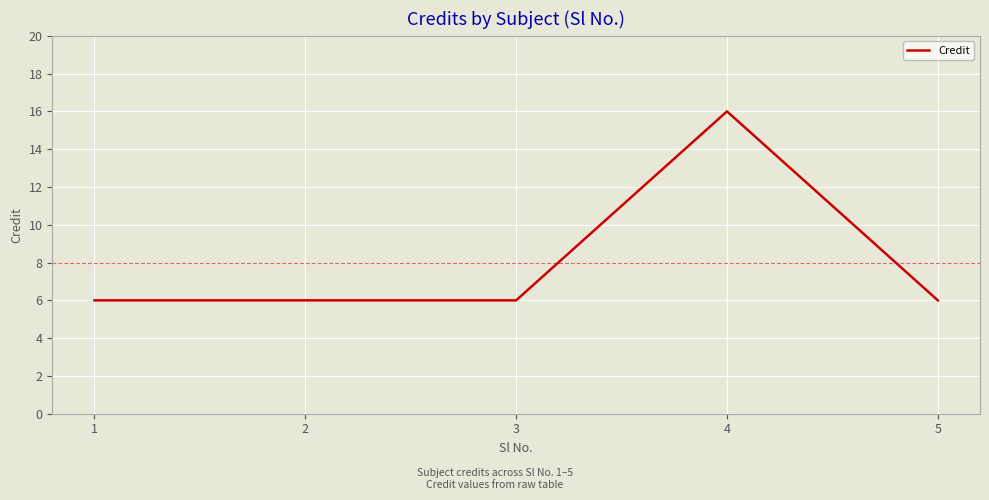

Which category has the highest value across all series?

4